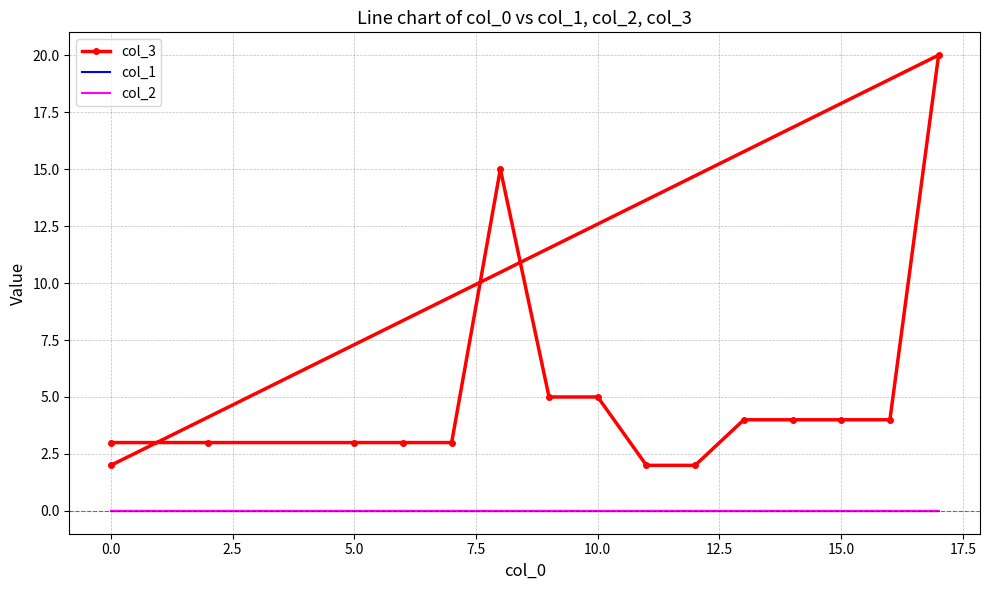

Does the chart have visible grid lines?

Yes